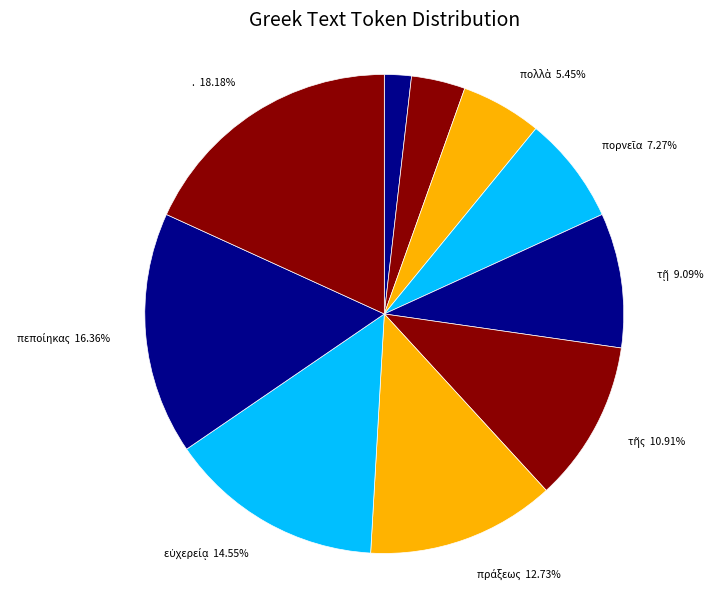

Approximately how many times larger is the value at σὺ compared to ὥστε?

2.0